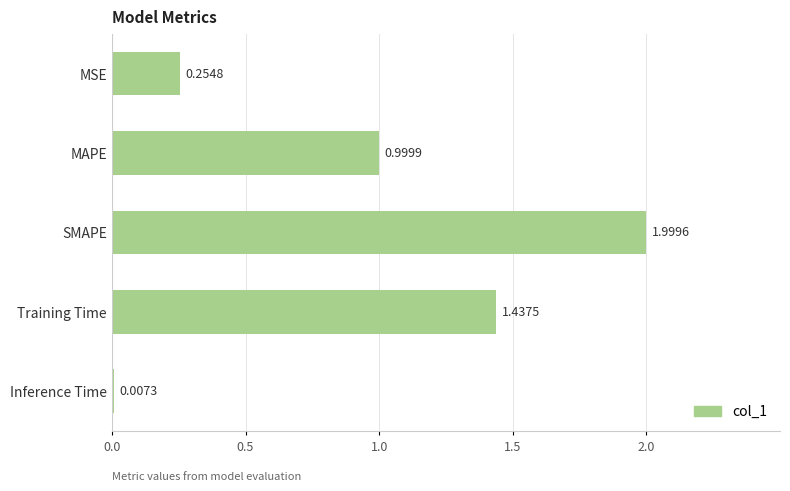

Which category has the highest value across all series?

SMAPE